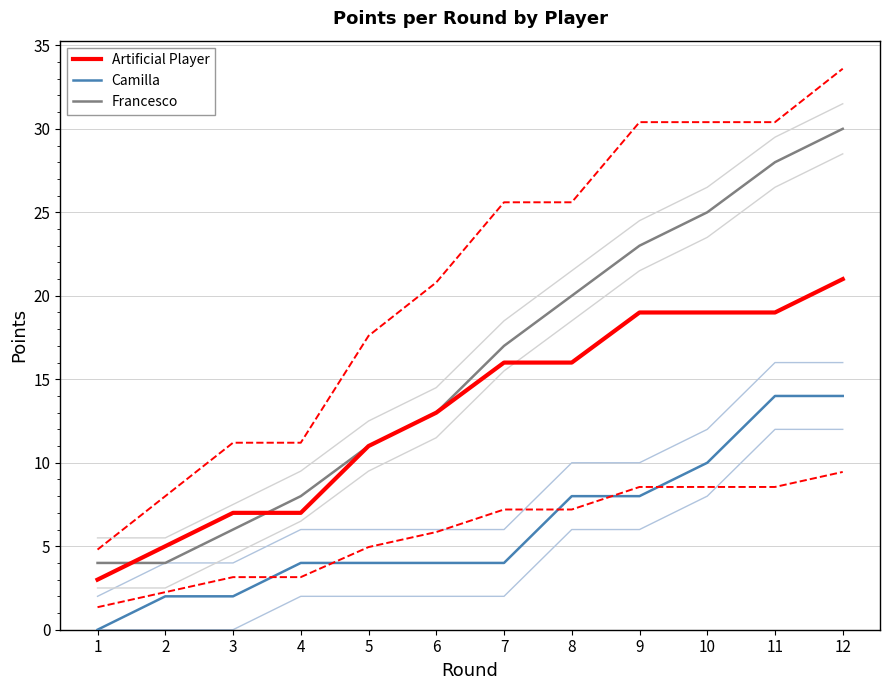

What are all the series names shown in the legend?

Artificial Player, Camilla, Francesco